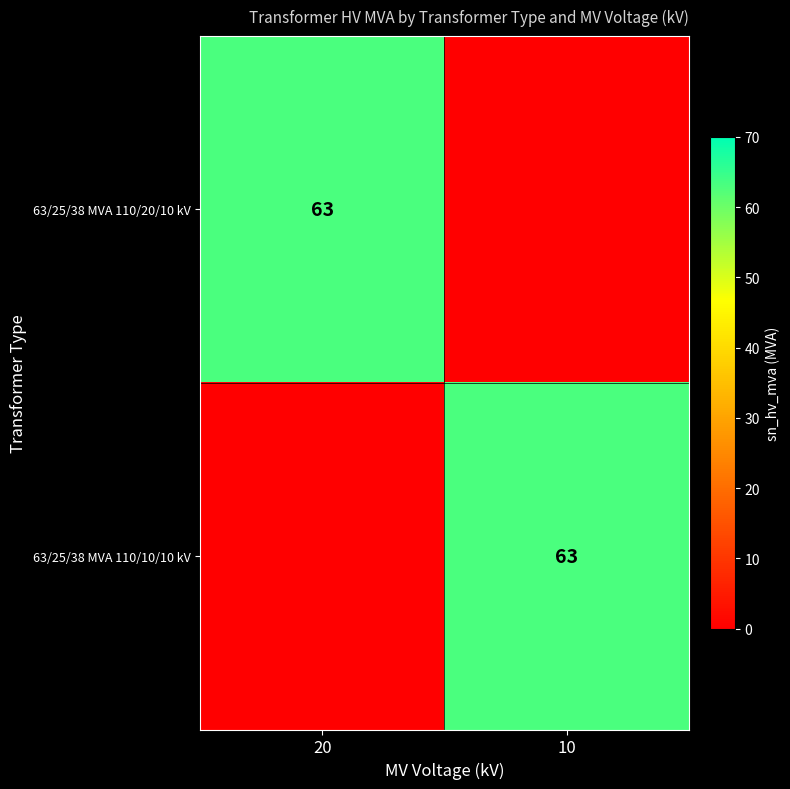

What is the spread (max minus min) of values at 20?

63